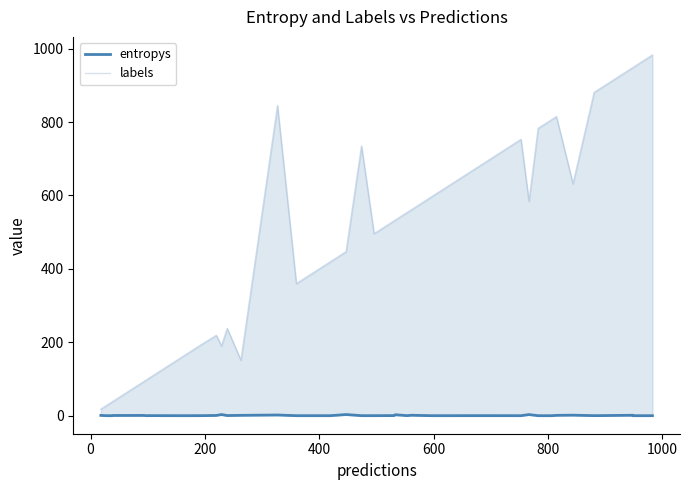

What is the difference between the maximum and minimum values in the labels series?

965.0